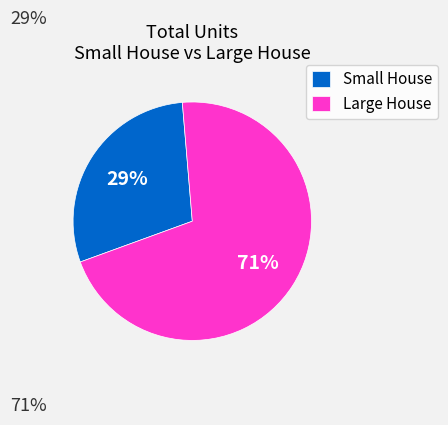

The Small House slice represents 40% of the pie. True or false?

False